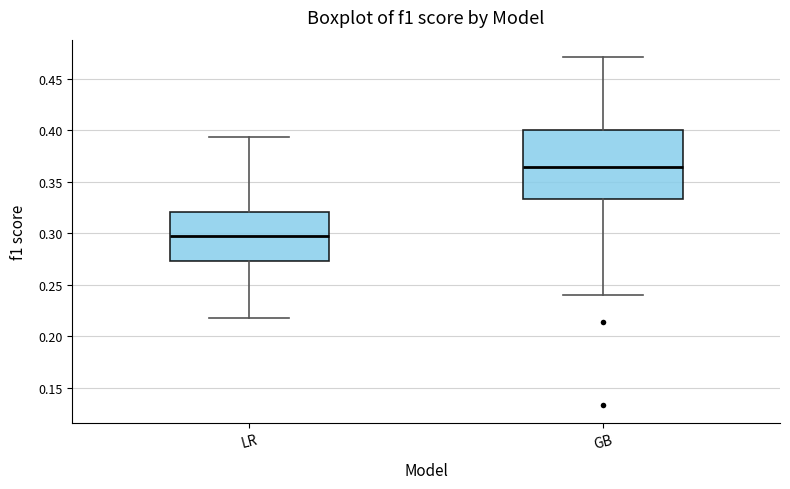

Which box has the lowest median line?

LR